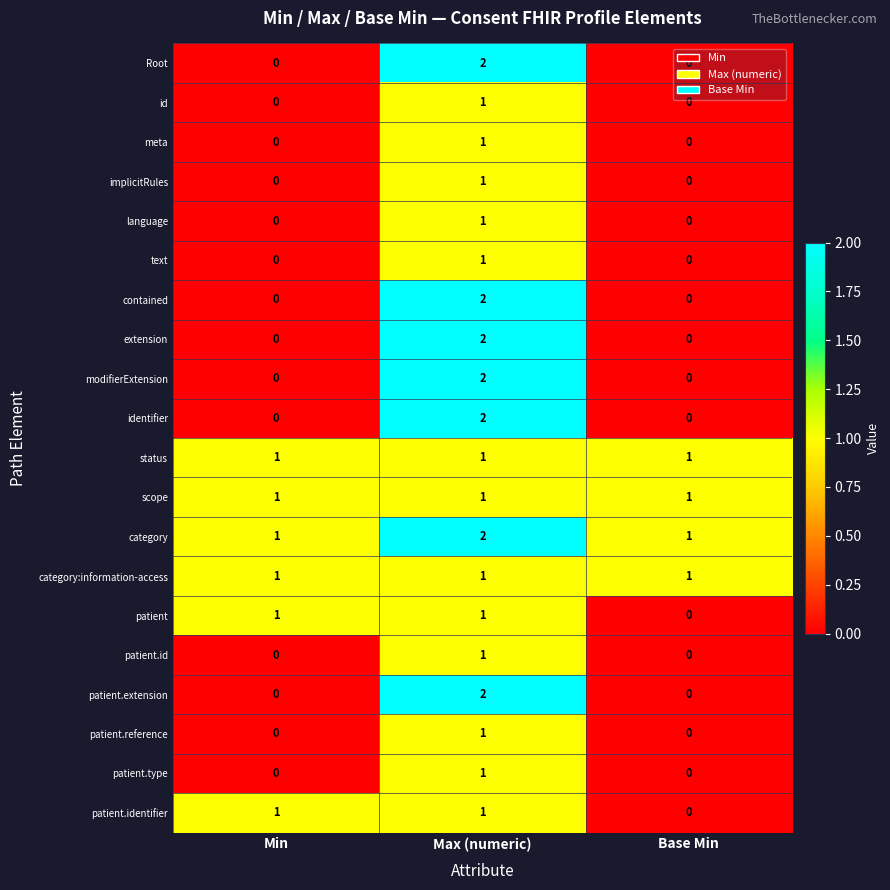

The patient series shows 1 at Max (numeric). True or false?

True